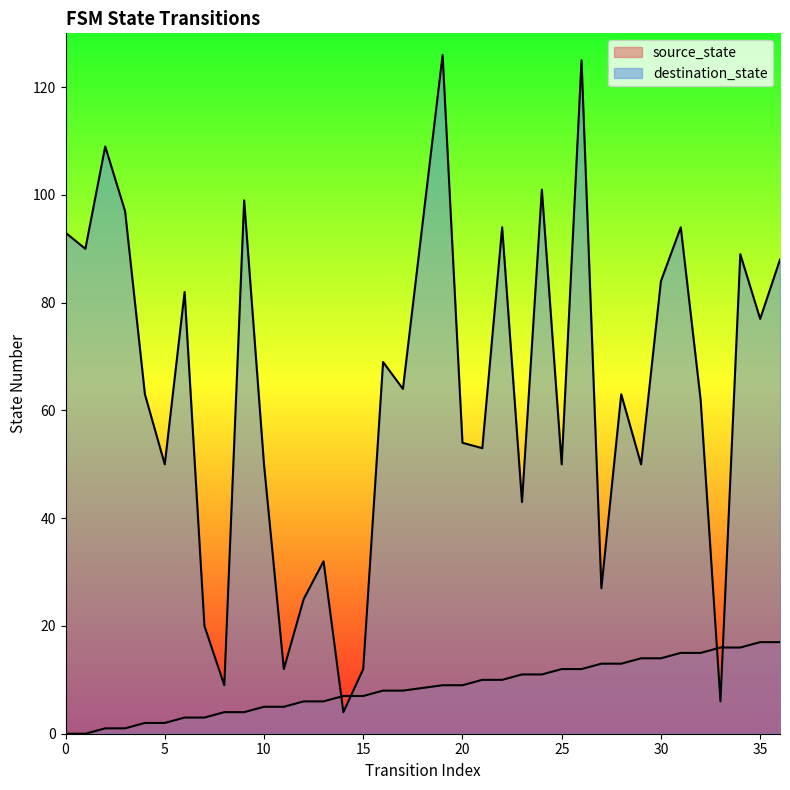

List the series in order of their overall mean, lowest first.

source_state, destination_state